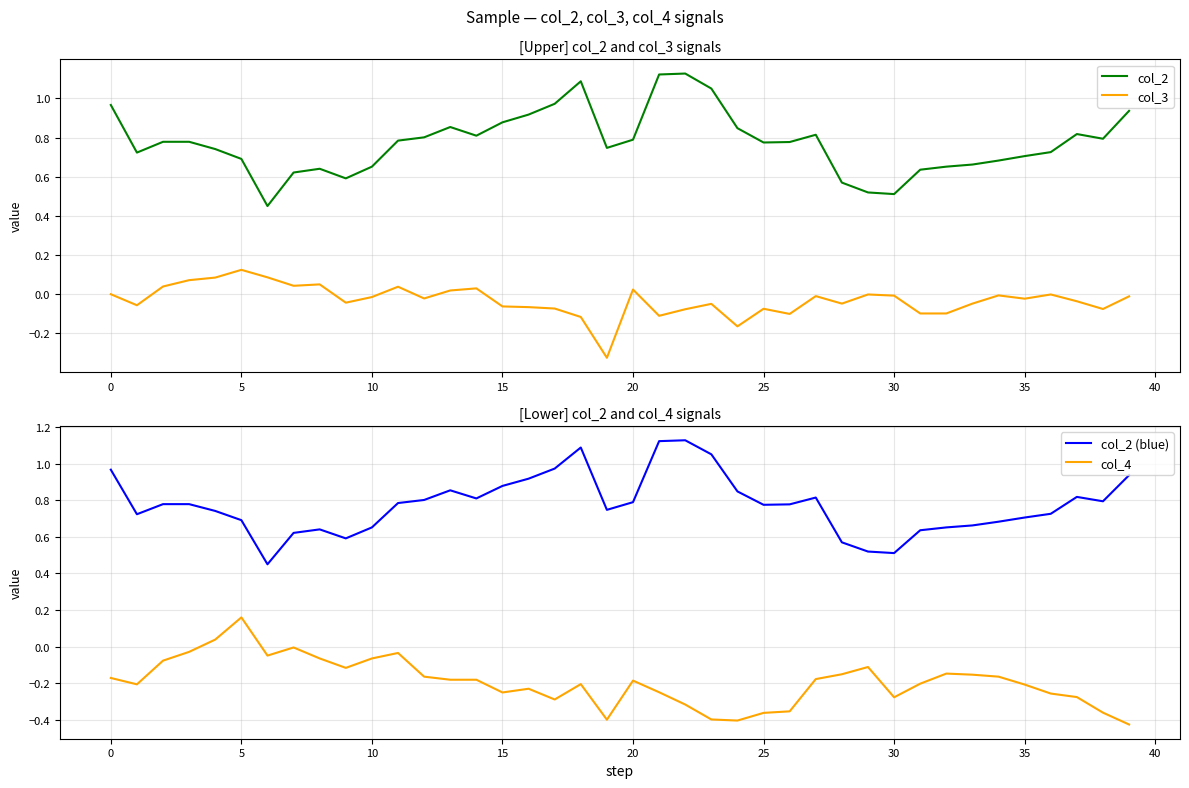

True or false: col_2 and col_3 intersect in this chart.

False